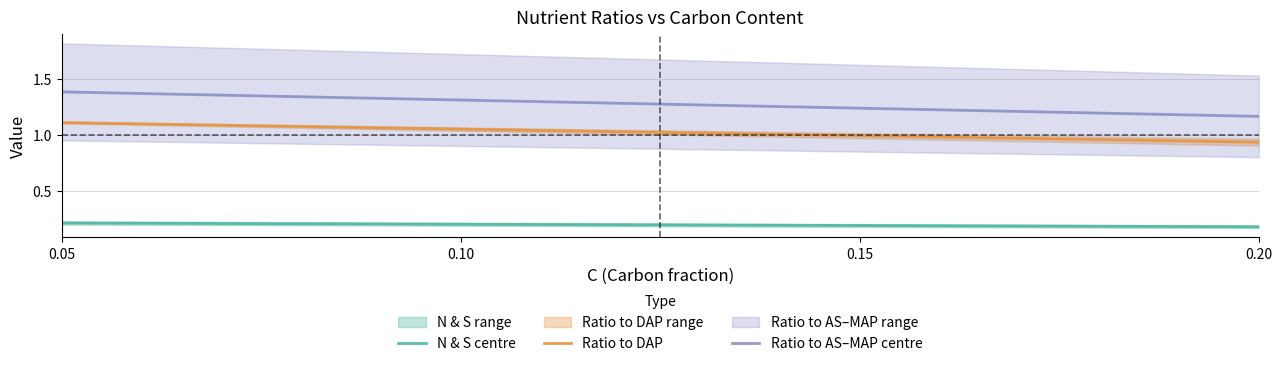

True or false: Ratio to AS–MAP centre has a value of 1.4 at 0.05.

True